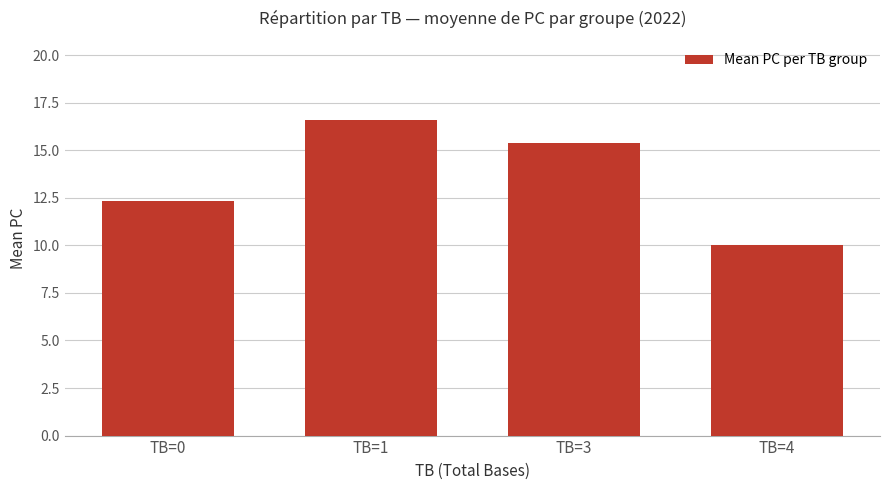

What is the maximum value shown in the chart?

16.6